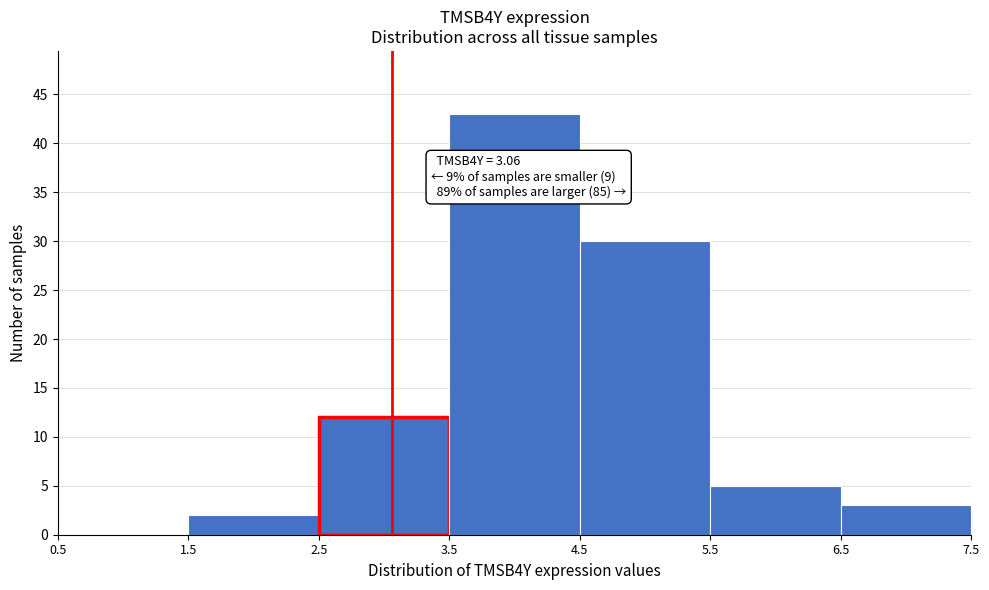

Which range on the x-axis has the tallest bar?

3.5 to 4.5